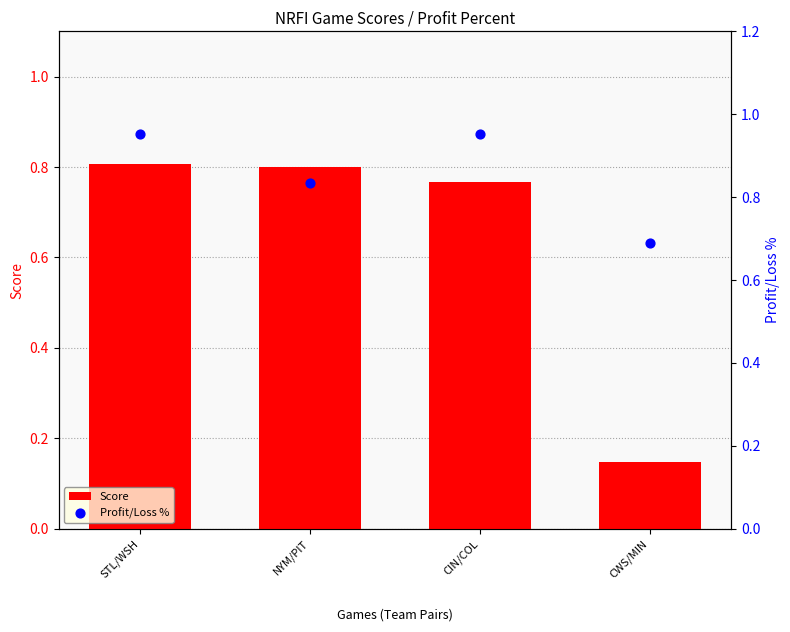

Which series has the largest total across all categories?

Profit/Loss %